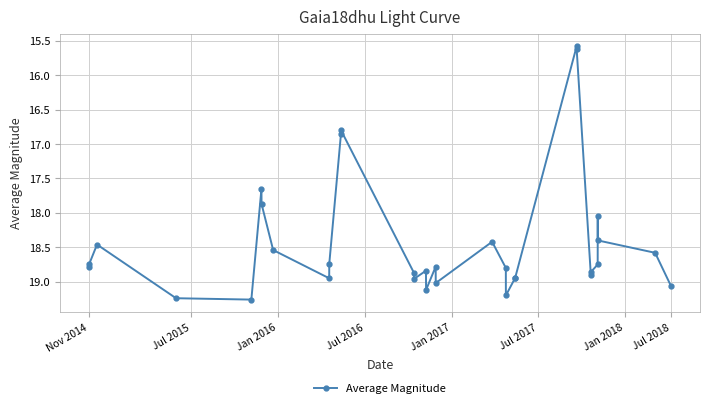

What is the difference between the second highest and second lowest values?

3.6